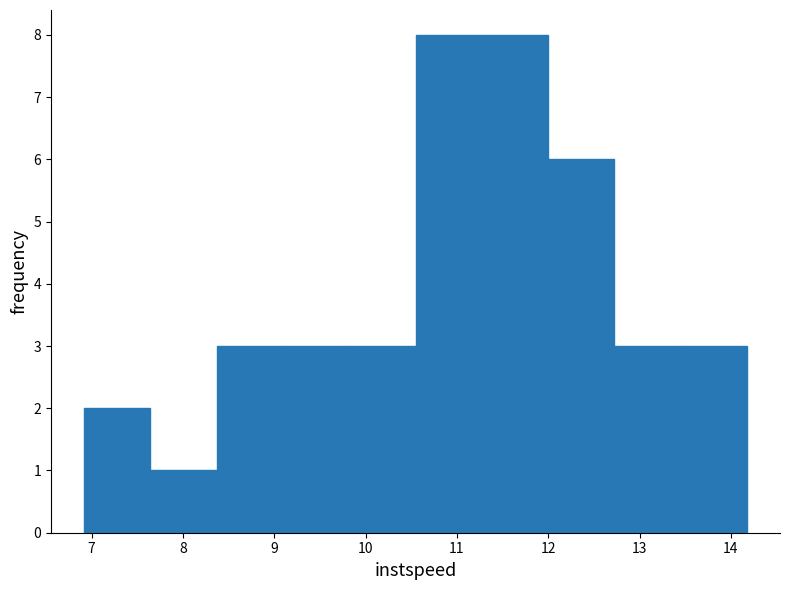

Reading left to right, list every bar in this chart as the range it spans on the x-axis followed by its height. Neither the bar edges nor the heights are printed on the chart, so give them approximately, as read against the axes.

6.9 to 7.6: 2
7.6 to 8.4: 1
8.4 to 9.1: 3
9.1 to 9.8: 3
9.8 to 10.5: 3
10.5 to 11.3: 8
11.3 to 12.0: 8
12.0 to 12.7: 6
12.7 to 13.4: 3
13.4 to 14.2: 3